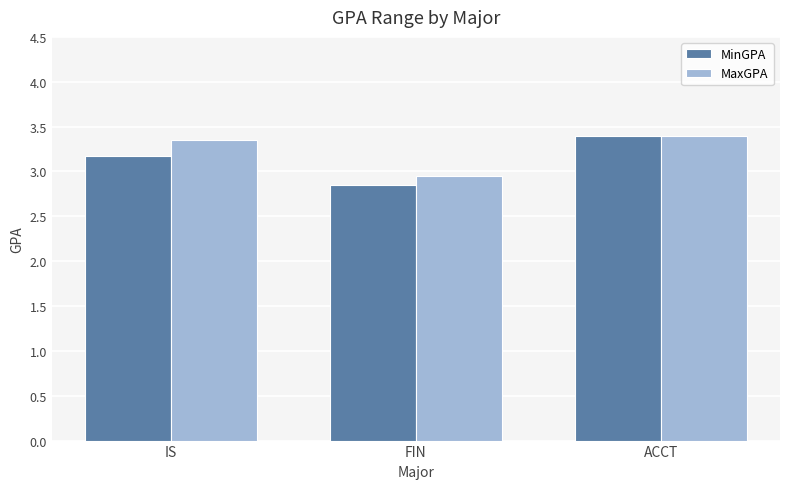

Which series has the largest range (max minus min)?

MinGPA